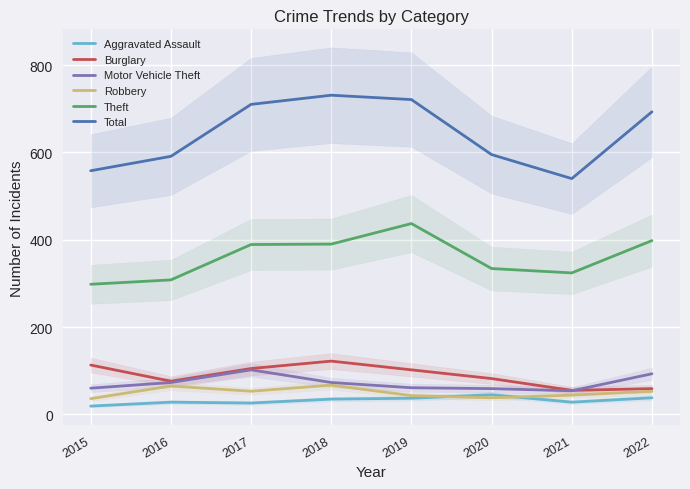

What is the difference between the second highest and second lowest values in the Total series?

163